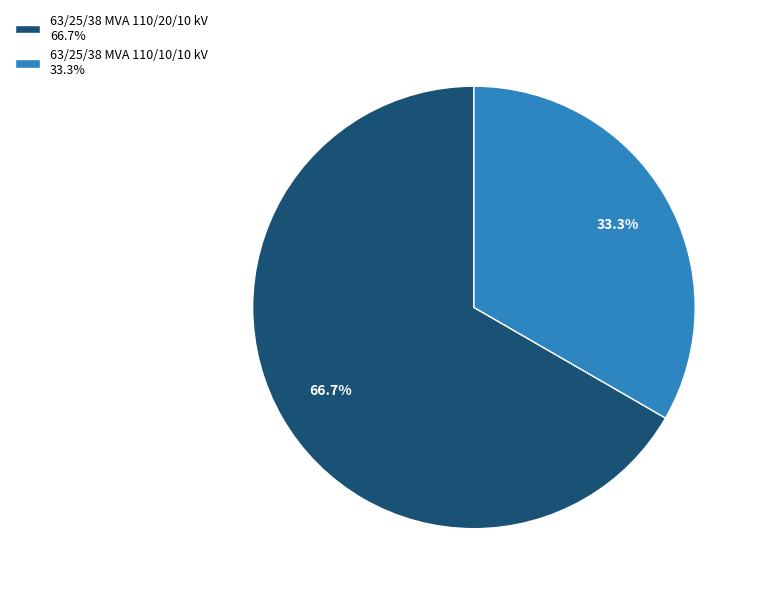

Which category accounts for the majority?

63/25/38 MVA 110/20/10 kV